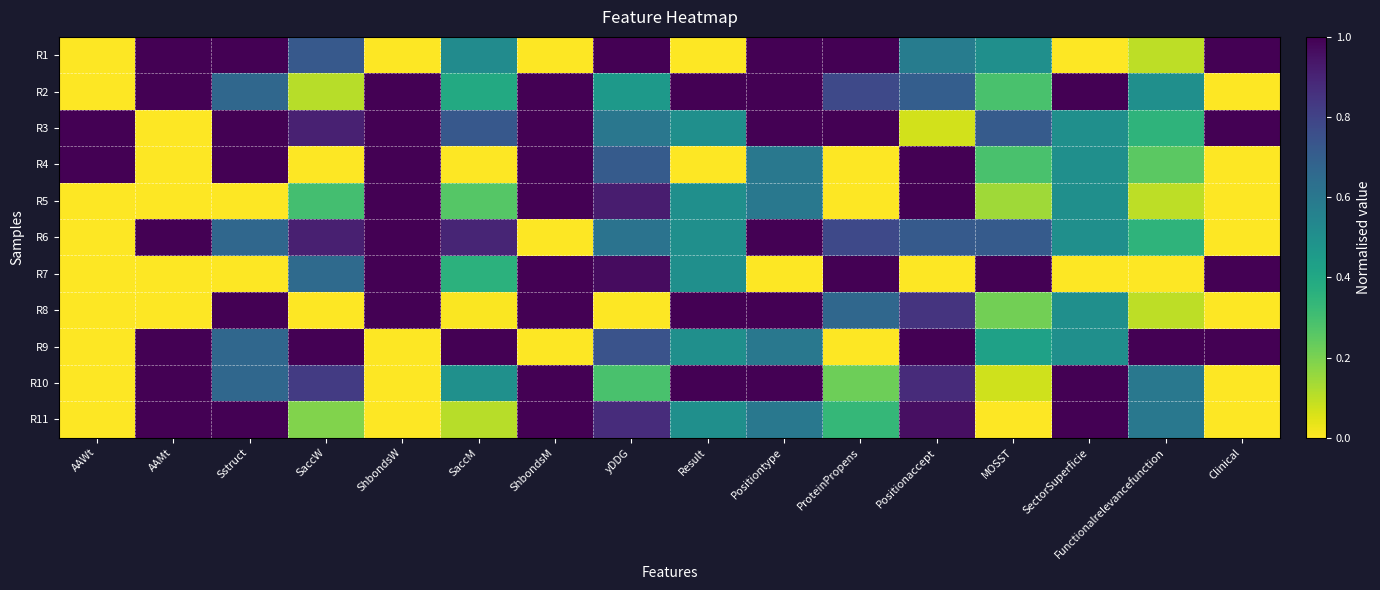

Rank the series by their maximum value, from lowest to highest.

R1, R2, R3, R4, R5, R6, R7, R8, R9, R10, R11